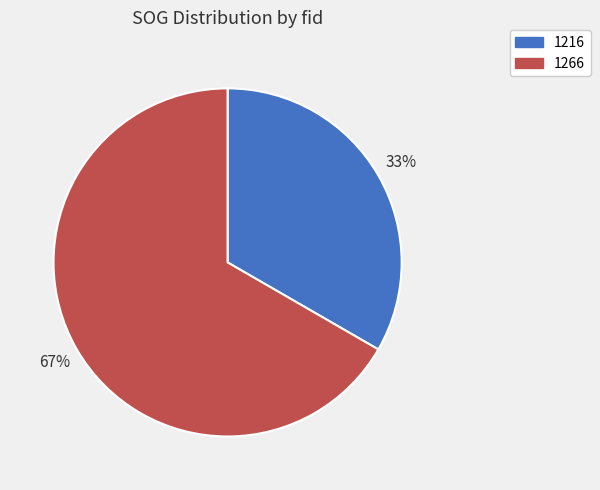

To the nearest percent, what portion does 1216 represent?

33%